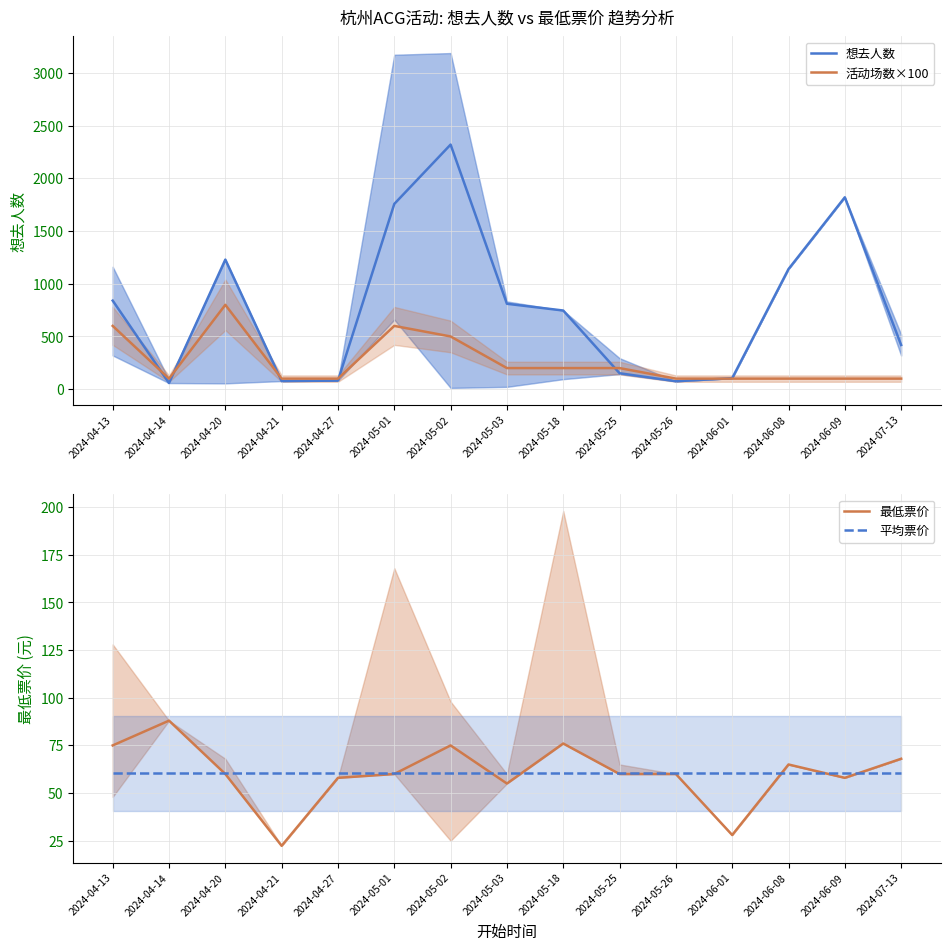

Reading left to right, transcribe all the data shown in this chart.

想去人数: 2024-04-13=840.0	2024-04-14=58.0	2024-04-20=1229.0	2024-04-21=77.0	2024-04-27=81.0	2024-05-01=1757.0	2024-05-02=2320.0	2024-05-03=810.0	2024-05-18=746.0	2024-05-25=151.0	2024-05-26=75.0	2024-06-01=104.0	2024-06-08=1139.0	2024-06-09=1820.0	2024-07-13=419.0
活动场数×100: 2024-04-13=600.0	2024-04-14=100.0	2024-04-20=800.0	2024-04-21=100.0	2024-04-27=100.0	2024-05-01=600.0	2024-05-02=500.0	2024-05-03=200.0	2024-05-18=200.0	2024-05-25=200.0	2024-05-26=100.0	2024-06-01=100.0	2024-06-08=100.0	2024-06-09=100.0	2024-07-13=100.0
最低票价: 2024-04-13=75.0	2024-04-14=88.0	2024-04-20=60.0	2024-04-21=22.3	2024-04-27=58.0	2024-05-01=60.0	2024-05-02=75.0	2024-05-03=55.0	2024-05-18=76.0	2024-05-25=60.0	2024-05-26=60.0	2024-06-01=28.0	2024-06-08=65.0	2024-06-09=58.0	2024-07-13=68.0
平均票价: 2024-04-13=60.6	2024-04-14=60.6	2024-04-20=60.6	2024-04-21=60.6	2024-04-27=60.6	2024-05-01=60.6	2024-05-02=60.6	2024-05-03=60.6	2024-05-18=60.6	2024-05-25=60.6	2024-05-26=60.6	2024-06-01=60.6	2024-06-08=60.6	2024-06-09=60.6	2024-07-13=60.6